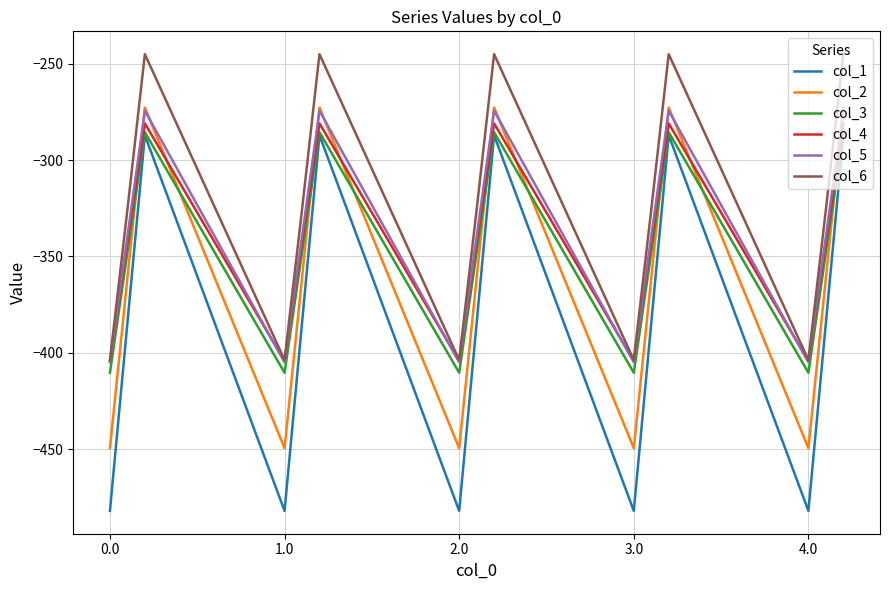

True or false: col_6 and col_3 cross at least once.

False